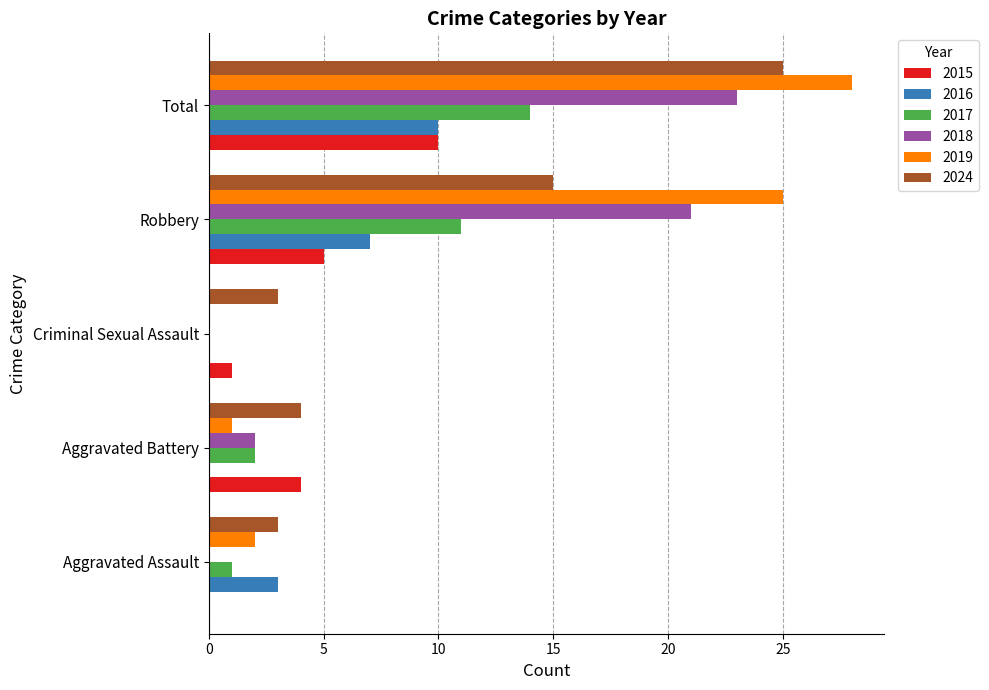

How many categories are shown in the chart?

5